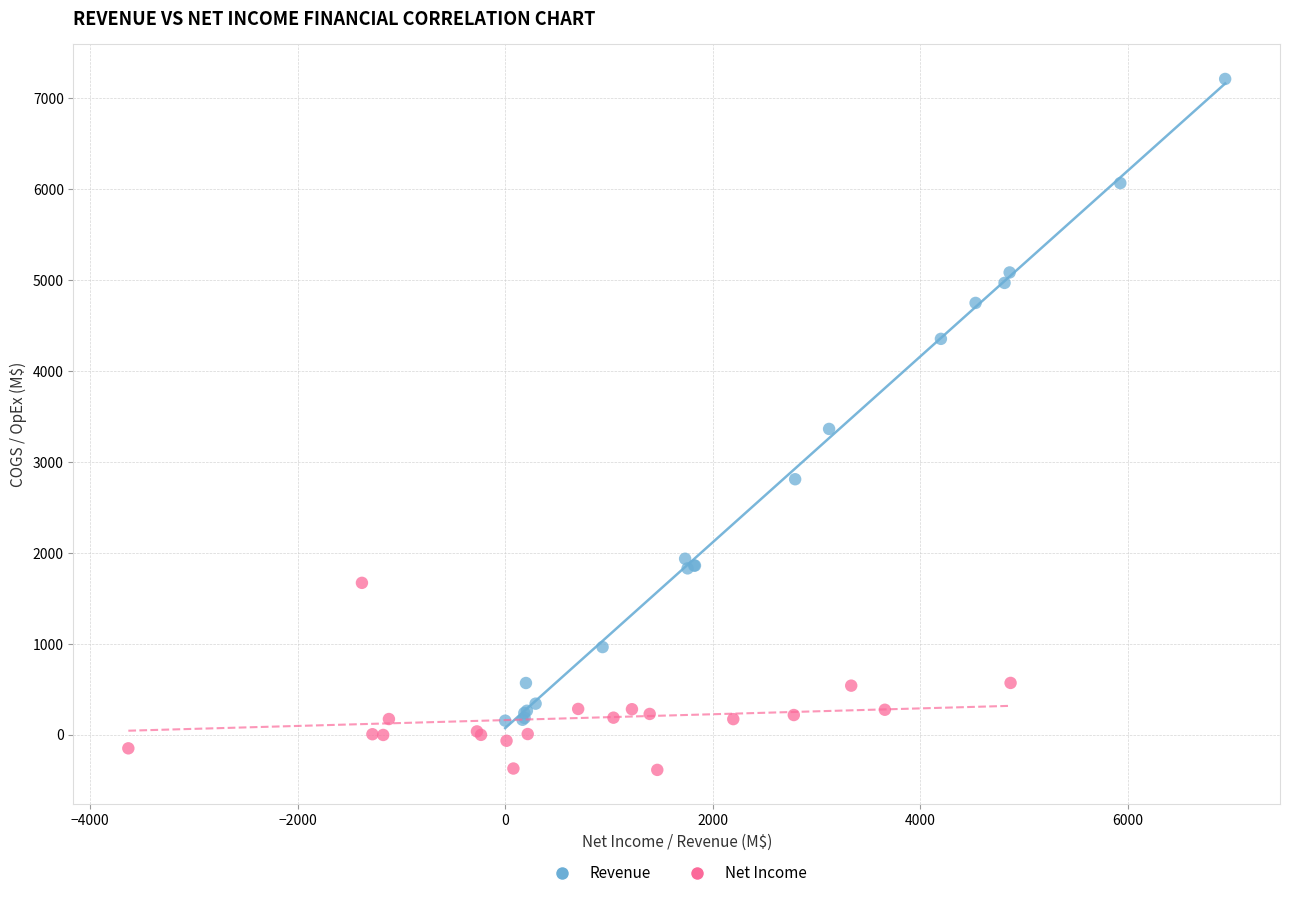

Which series reaches the maximum Y coordinate?

Revenue